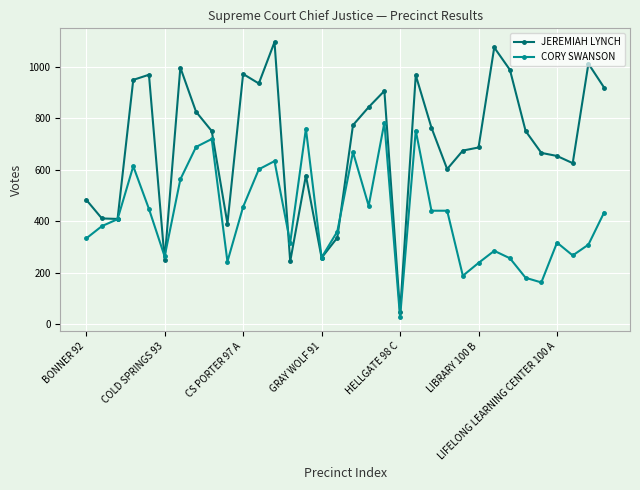

Which series has the widest spread of values?

JEREMIAH LYNCH